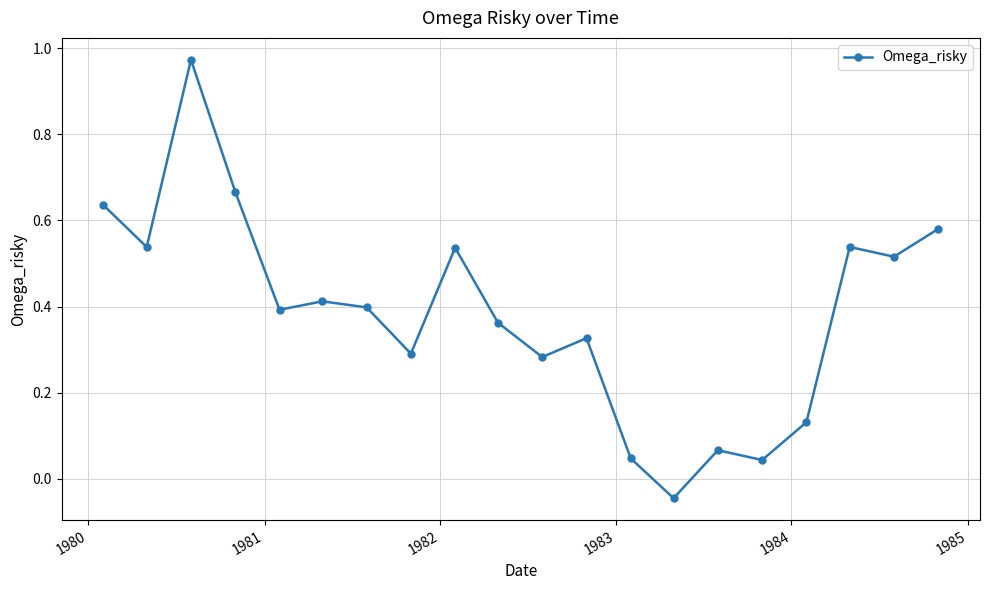

How many interior local peaks (higher than both neighbors) does the data have?

6